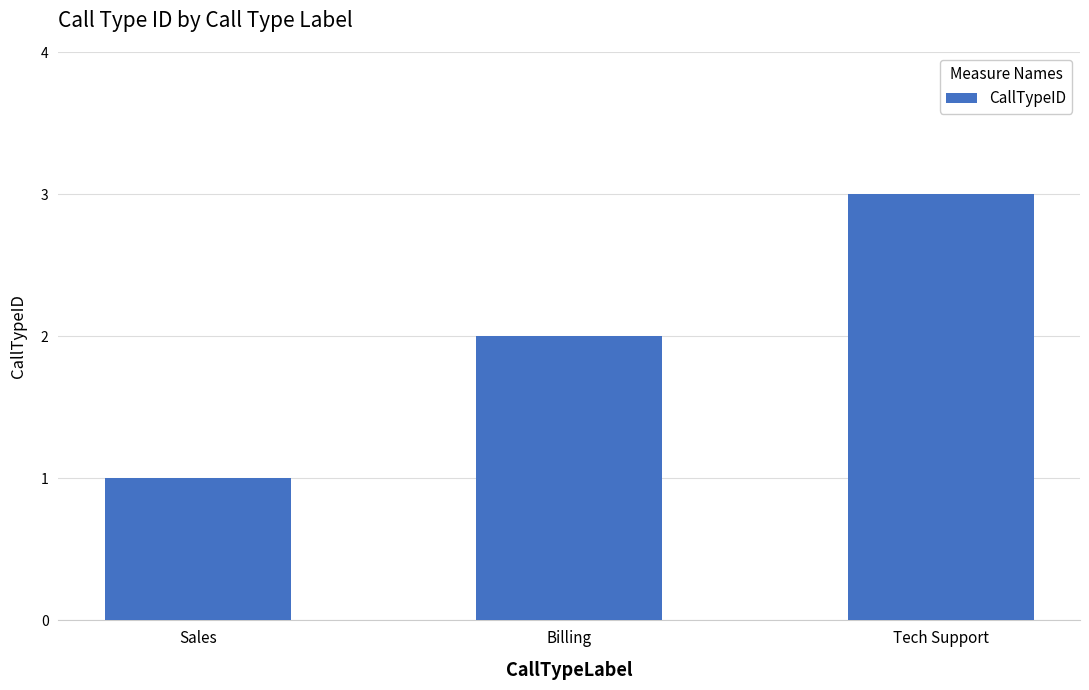

Rank the categories by value from highest to lowest.

Tech Support, Billing, Sales